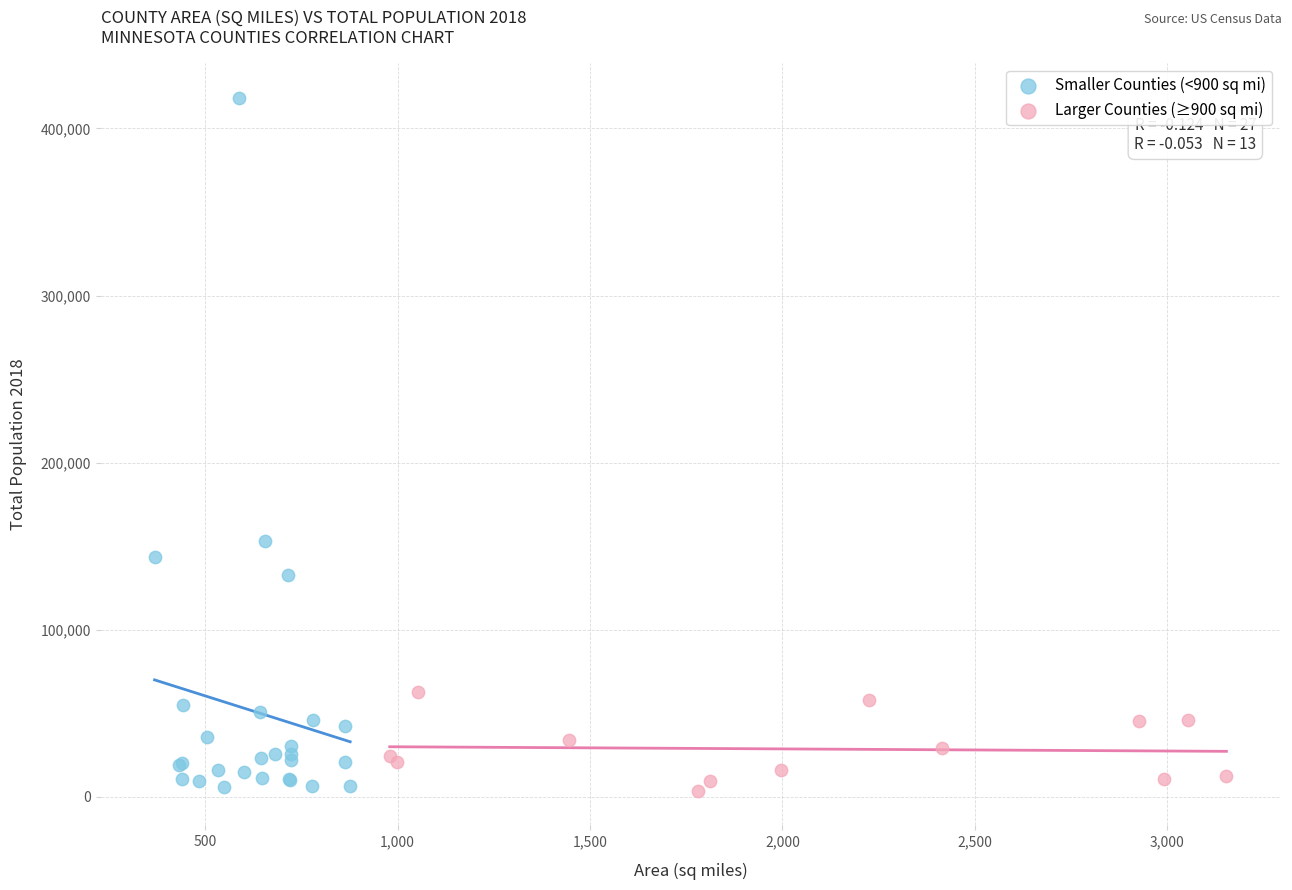

Which series reaches the maximum Y coordinate?

Smaller Counties (<900 sq mi)